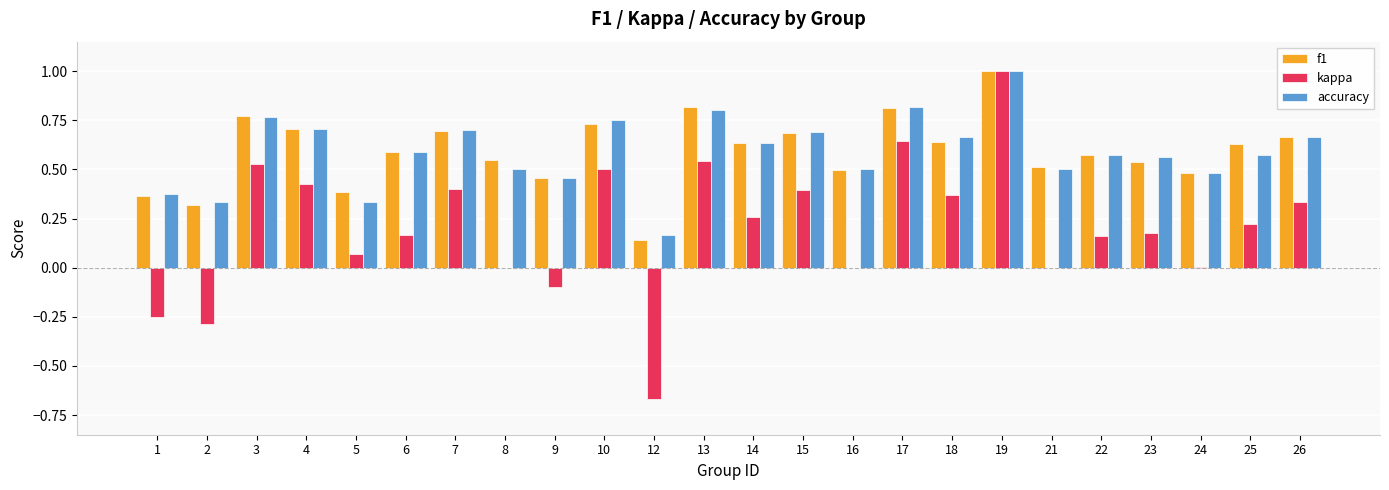

What is the maximum value for accuracy?

1.0